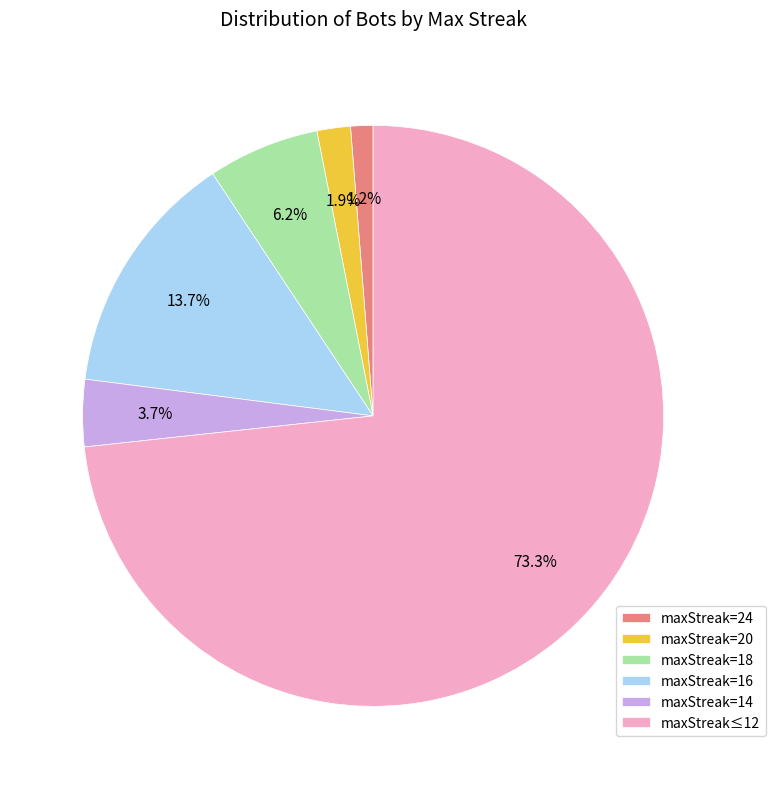

Which has a higher value, maxStreak=16 or maxStreak=18?

maxStreak=16